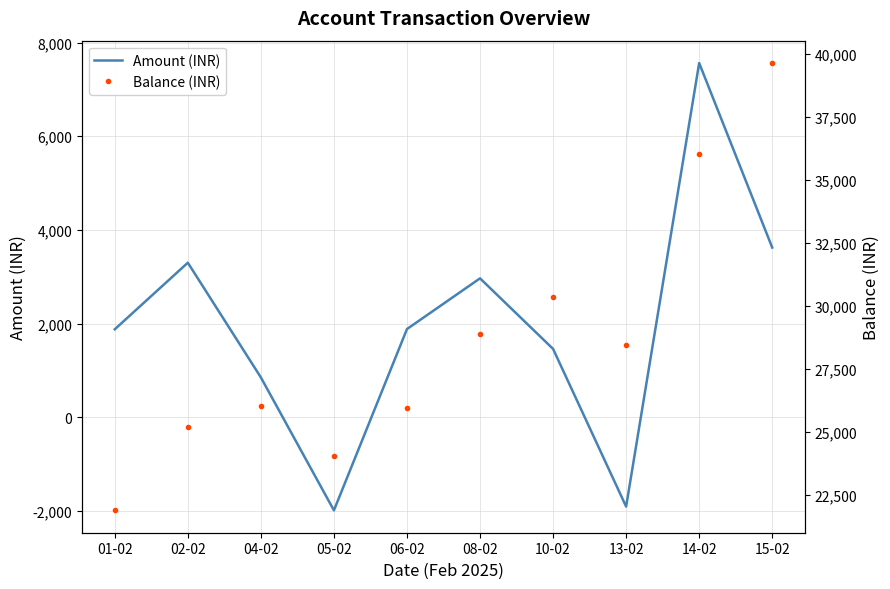

At which label is Amount (INR) closest to 2787?

08-02